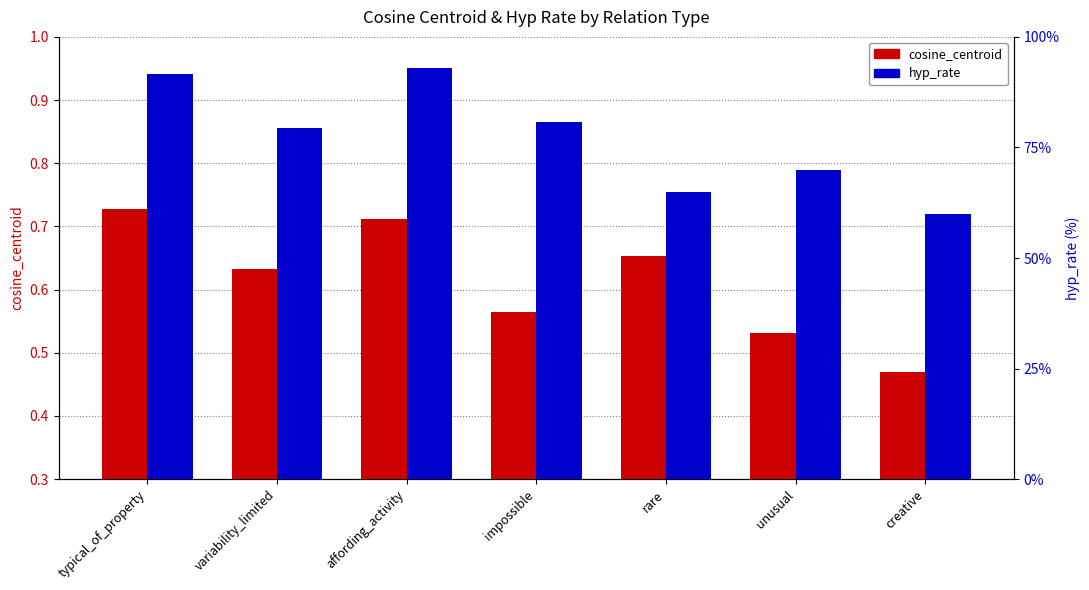

Reading left to right, what are all the values shown in this chart?

cosine_centroid: 0.7	0.6	0.7	0.6	0.7	0.5	0.5
hyp_rate: 91.7	79.5	93.1	80.9	65.0	70.0	60.0